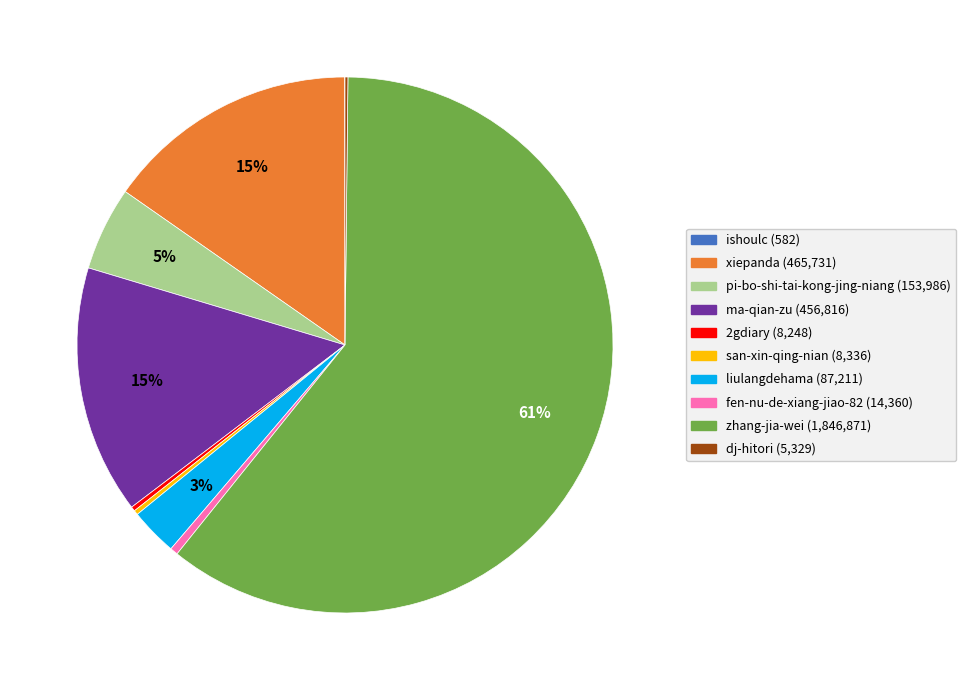

What is the largest slice in the pie chart?

zhang-jia-wei